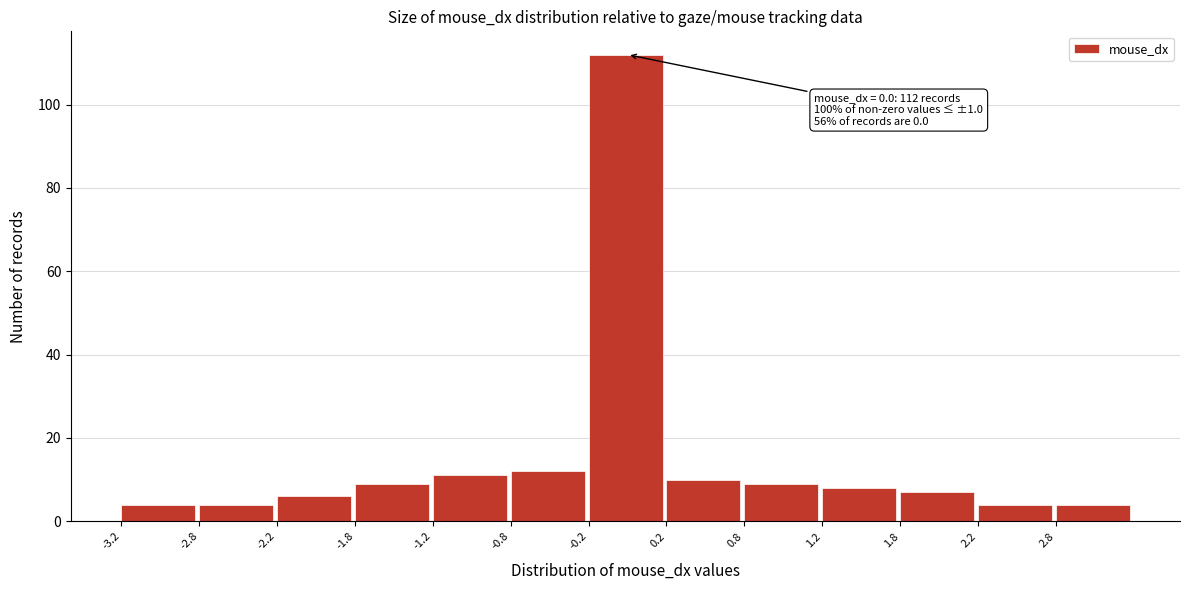

Over which range of the x-axis is the bar tallest?

-0.25 to 0.25